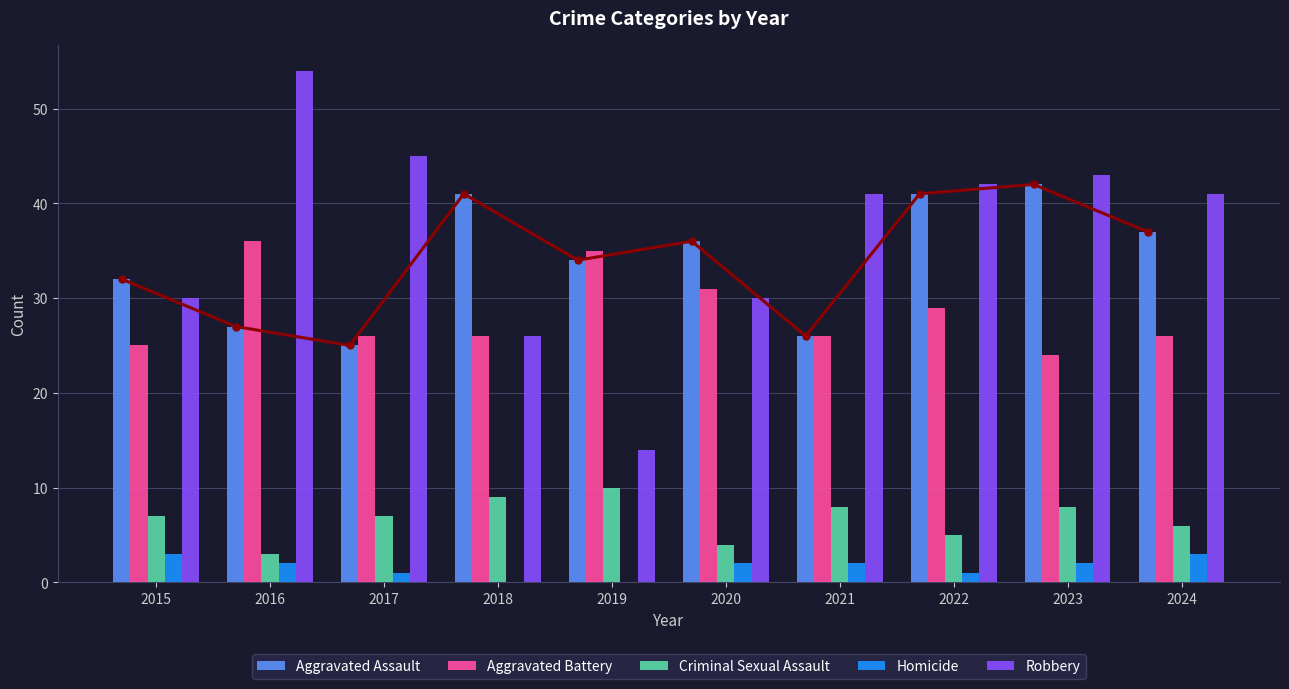

At which category is the sum across all series the highest?

2016